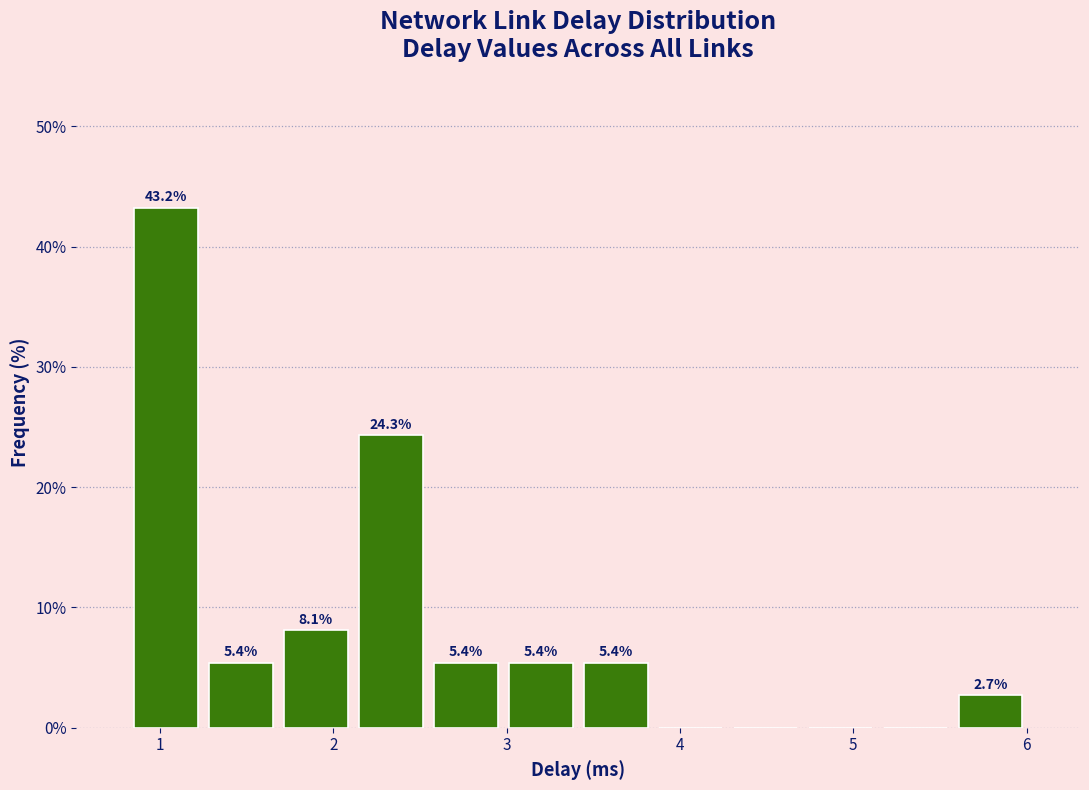

Over which range of the x-axis is the bar tallest?

0.8 to 1.3